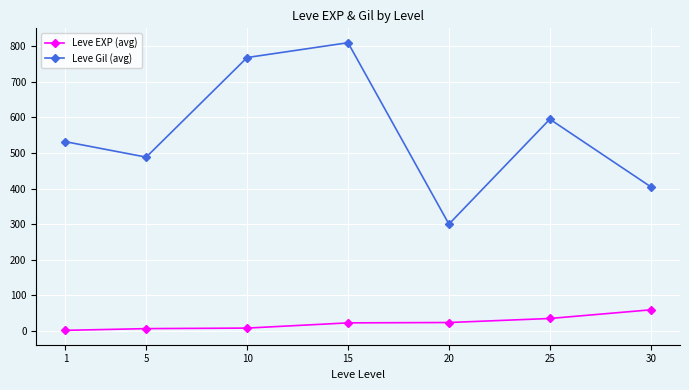

True or false: Leve EXP (avg) and Leve Gil (avg) cross at least once.

False